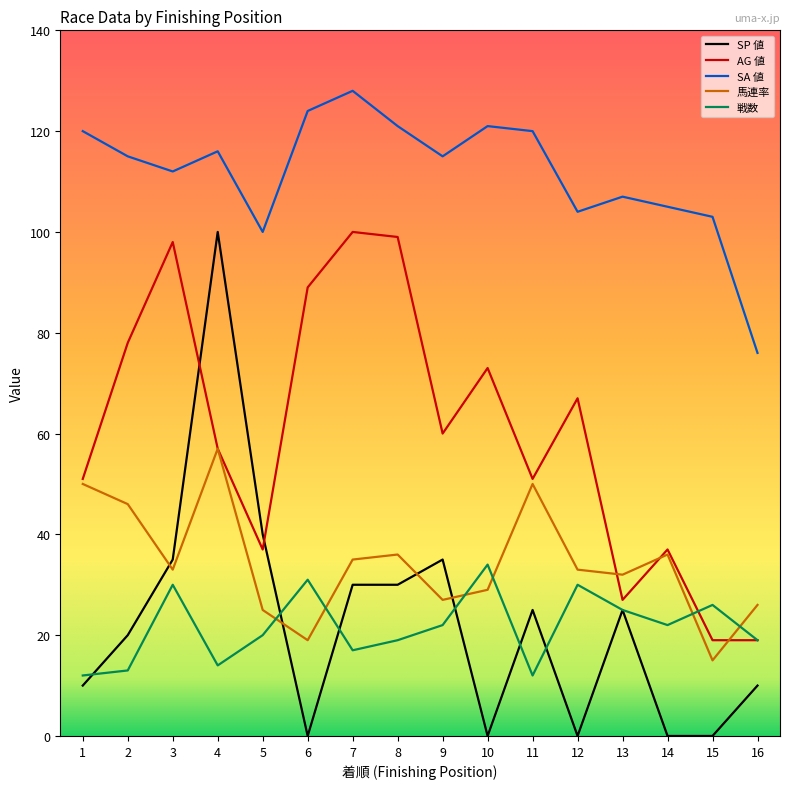

The value of AG 値 at 7 is 100. True or false?

True